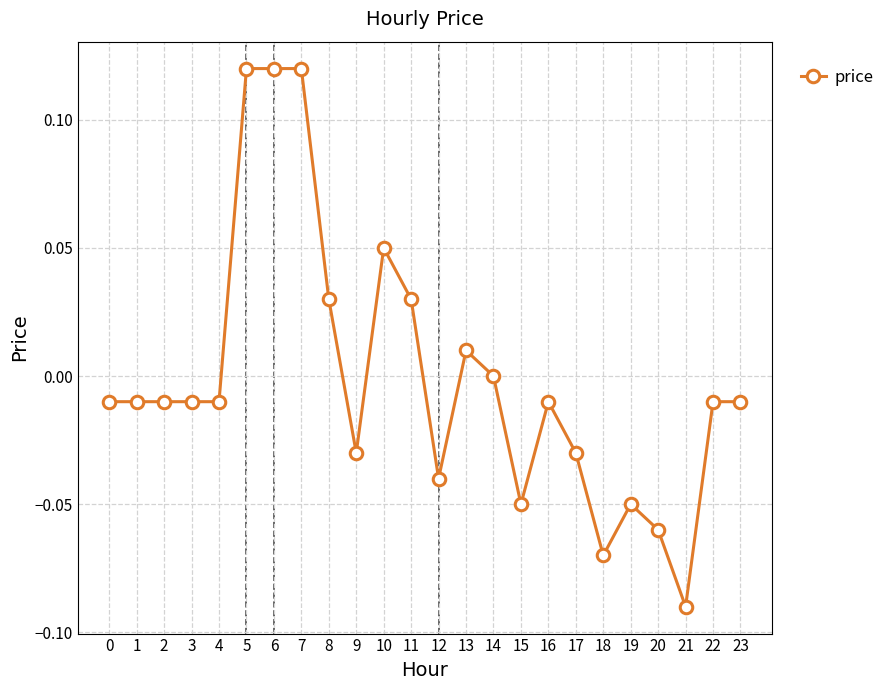

Which category has the lowest value across all series?

21